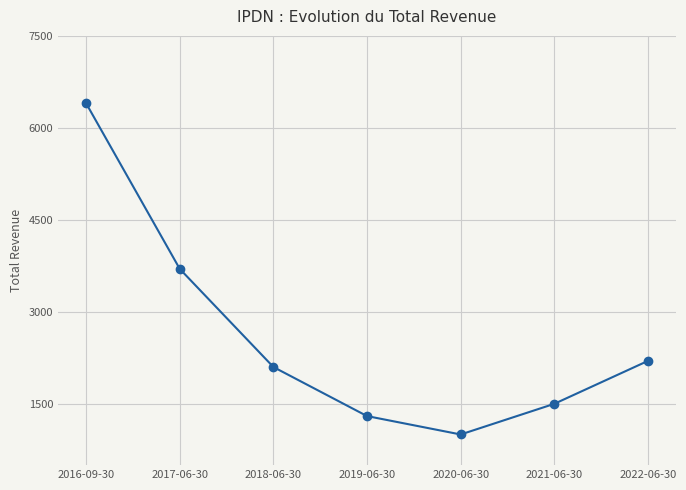

The chart shows a value of 10753 at 2016-09-30. True or false?

False